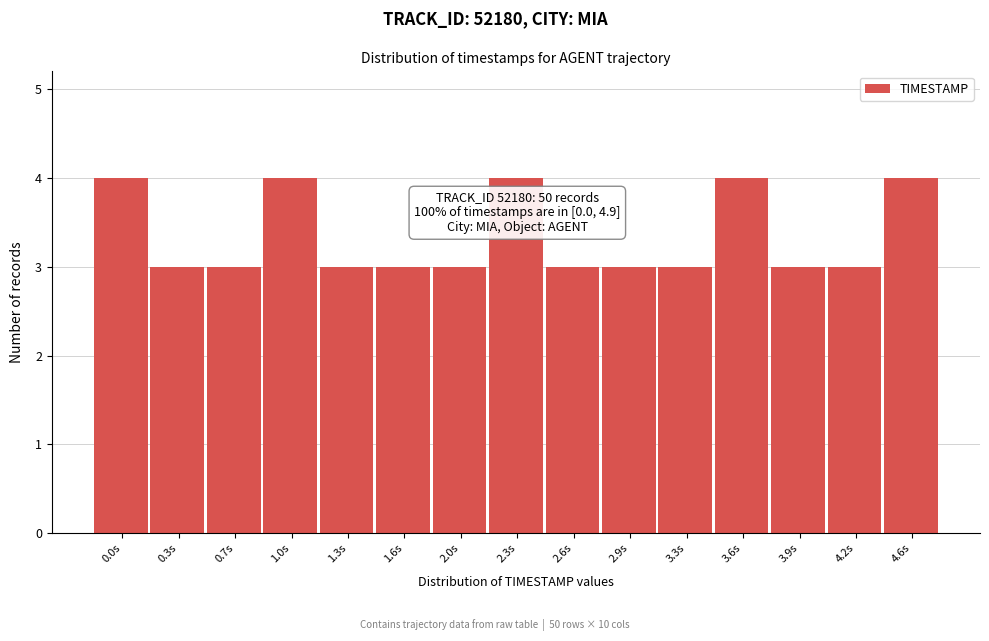

Reading left to right, extract all data points from this chart.

4	3	3	4	3	3	3	4	3	3	3	4	3	3	4